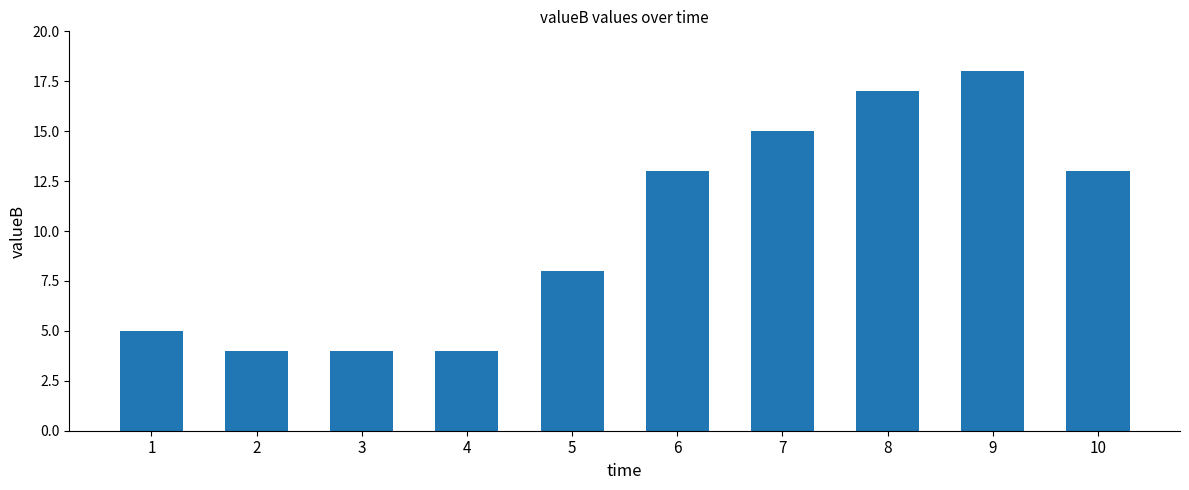

Reading left to right, transcribe all the data shown in this chart.

1=5	2=4	3=4	4=4	5=8	6=13	7=15	8=17	9=18	10=13